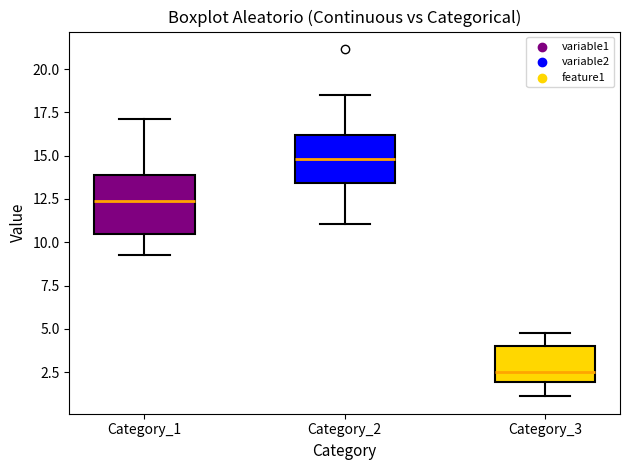

Reading left to right, read every box against the y-axis: the position of its median line, the range the box covers, and the ends of its whiskers. The values are not printed on the chart, so give them approximately, as read against the axis.

Category_1: median 12.5, box 10.5 to 14.0, whiskers 9.5 to 17.0
Category_2: median 15.0, box 13.5 to 16.0, whiskers 11.0 to 18.5
Category_3: median 2.5, box 2.0 to 4.0, whiskers 1.0 to 5.0